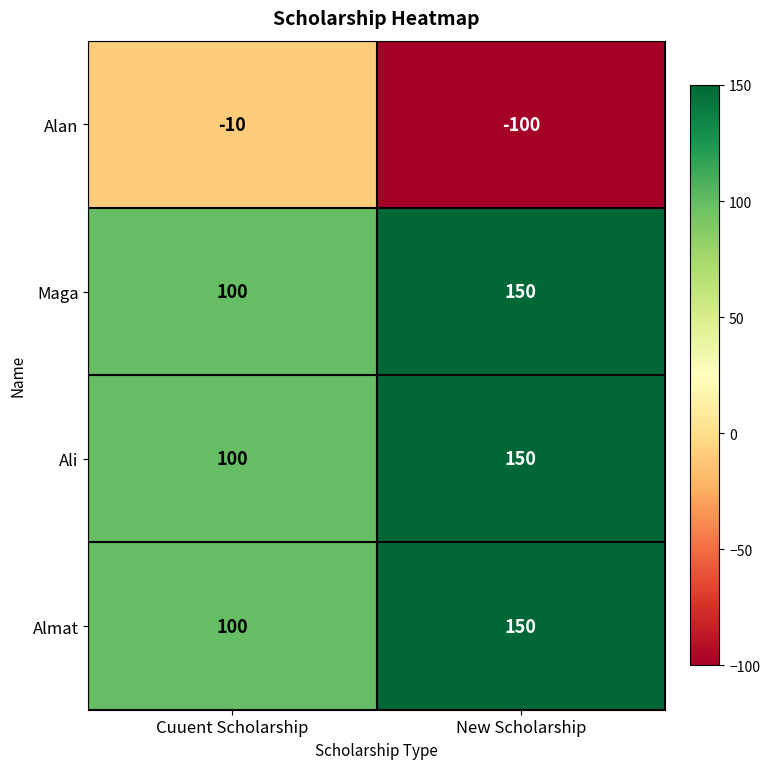

Which label corresponds to the largest value in the chart?

New Scholarship